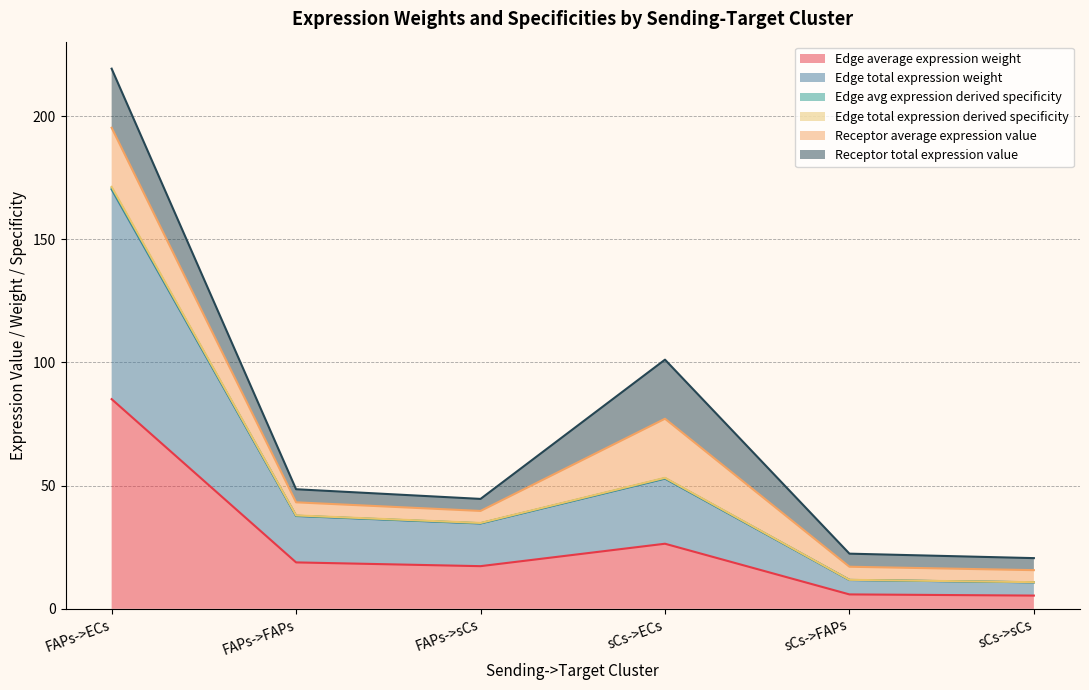

What is the difference between the maximum and minimum values in the Edge average expression weight series?

79.7